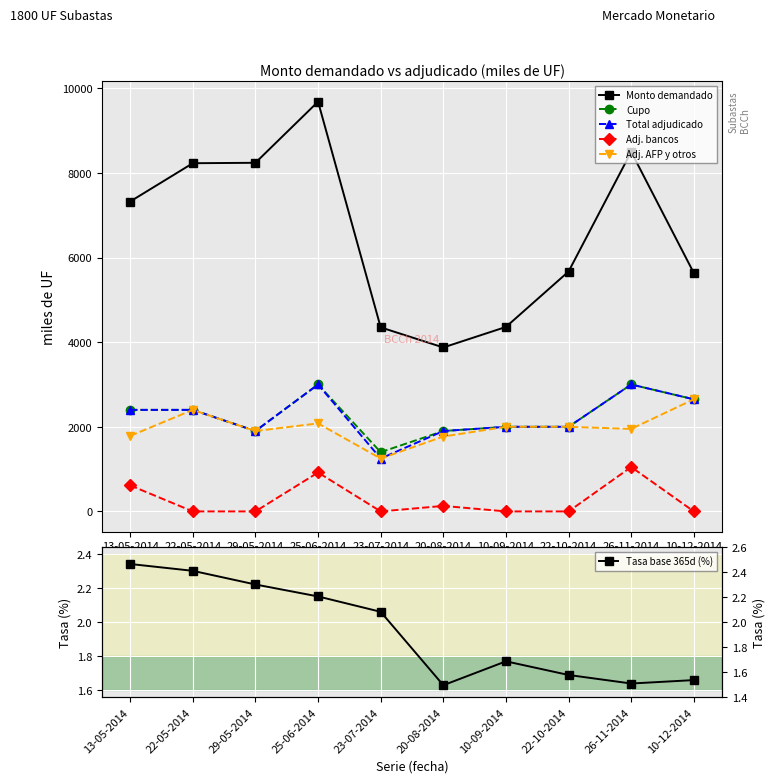

Does the chart display data point markers on the line(s)?

Yes